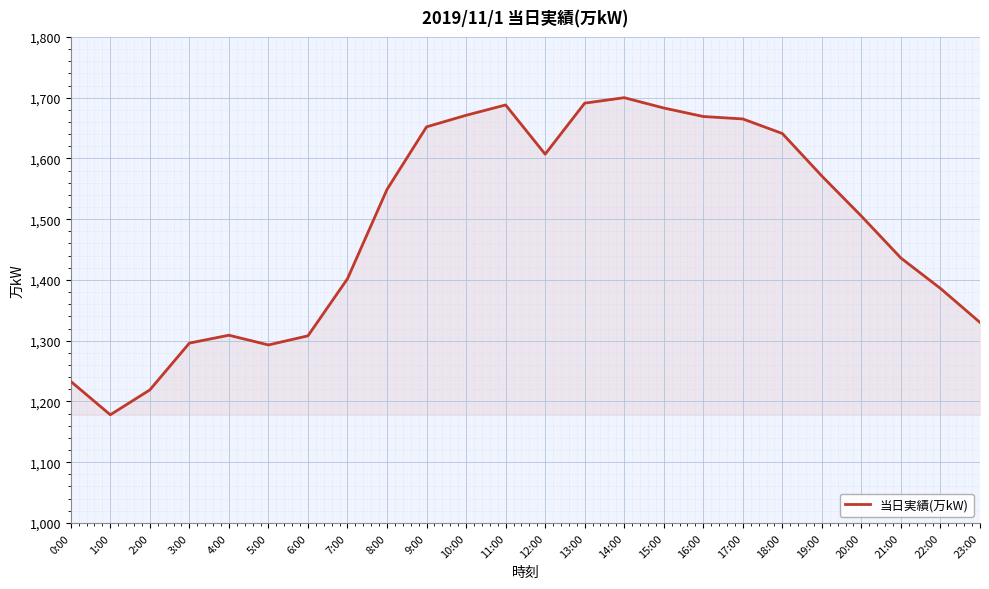

How many categories are shown in the chart?

24